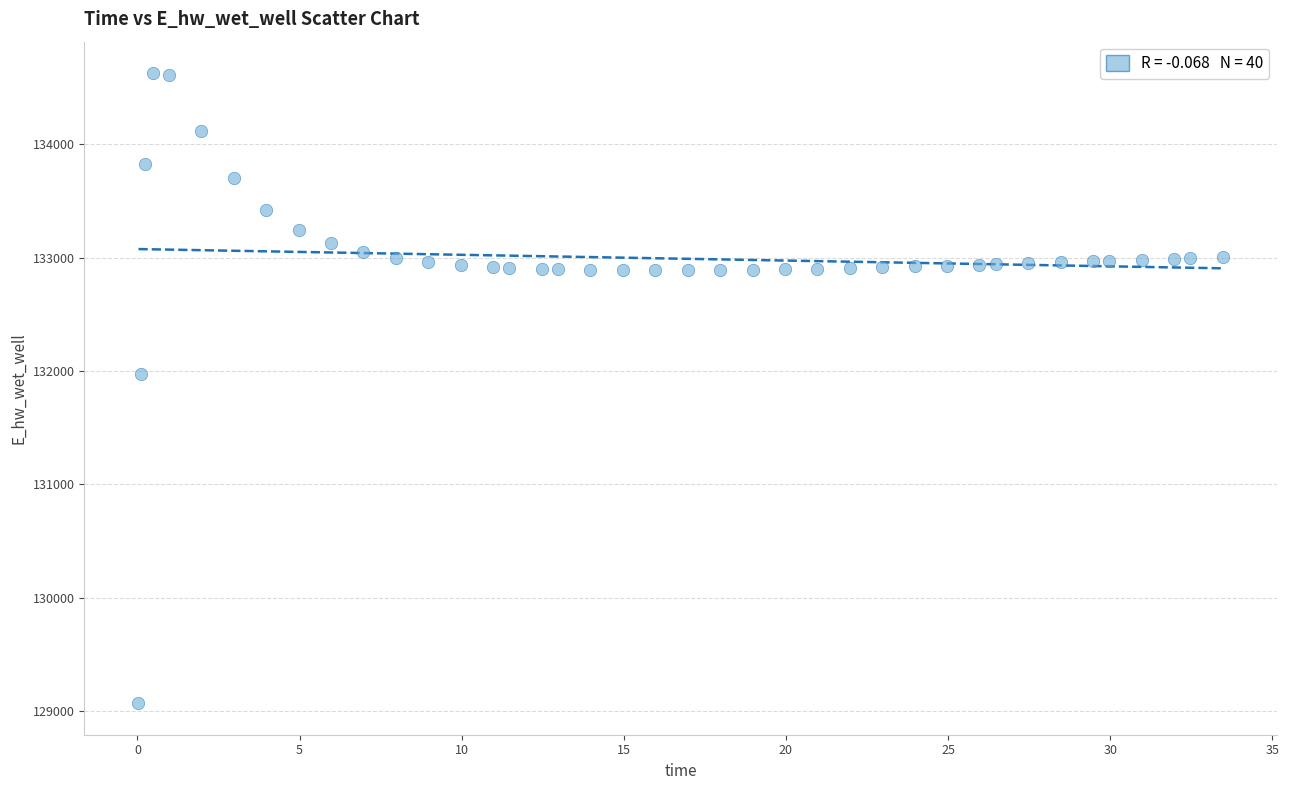

What is the range of Y values (max minus min)?

5557.7